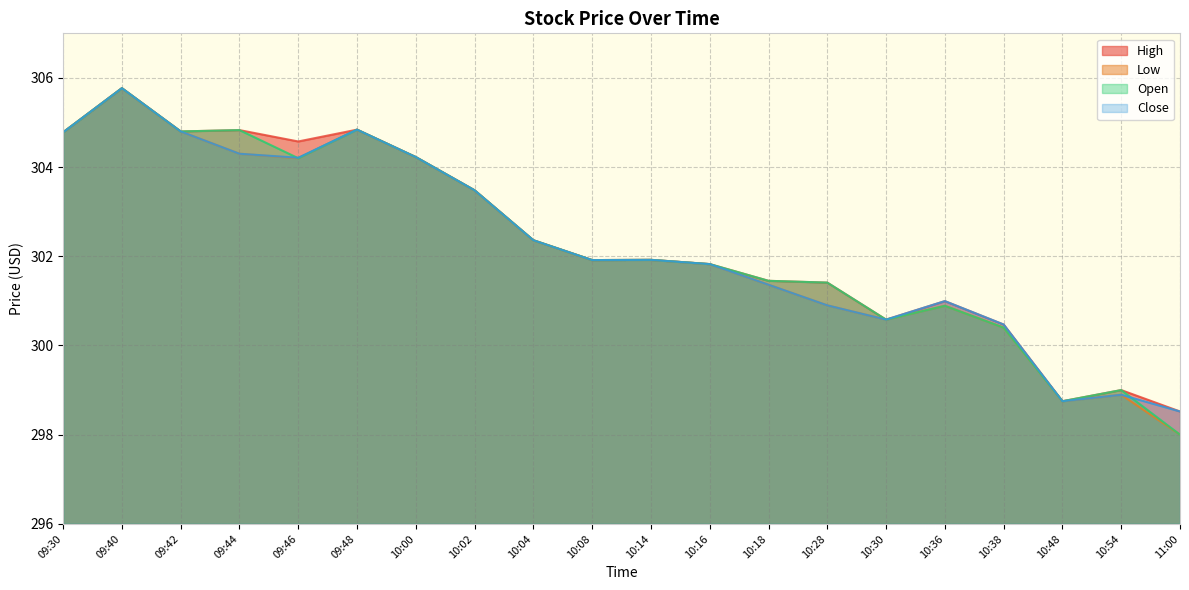

What is the sum of the High values at 10:08 and 10:38?

602.4